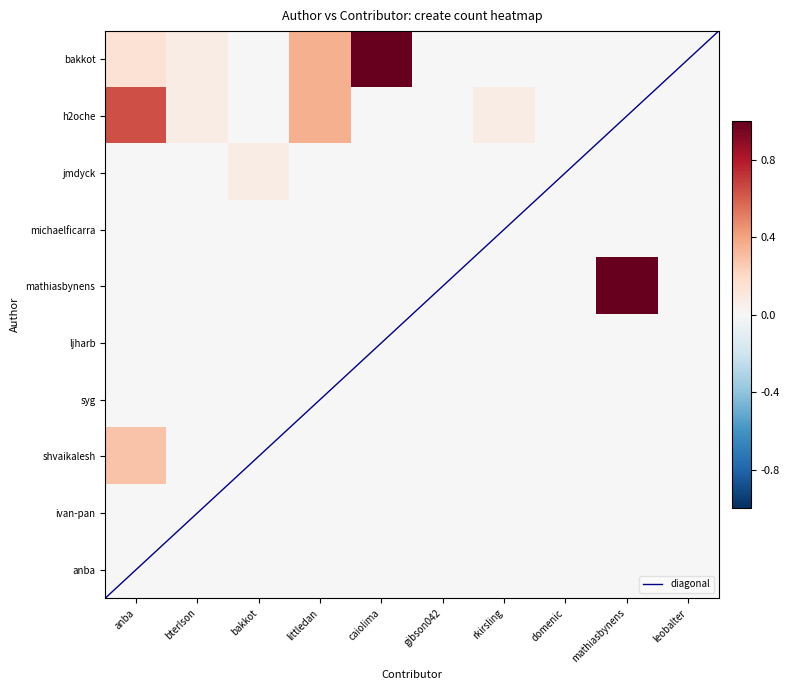

At which category does the chart reach its peak across all series?

caiolima